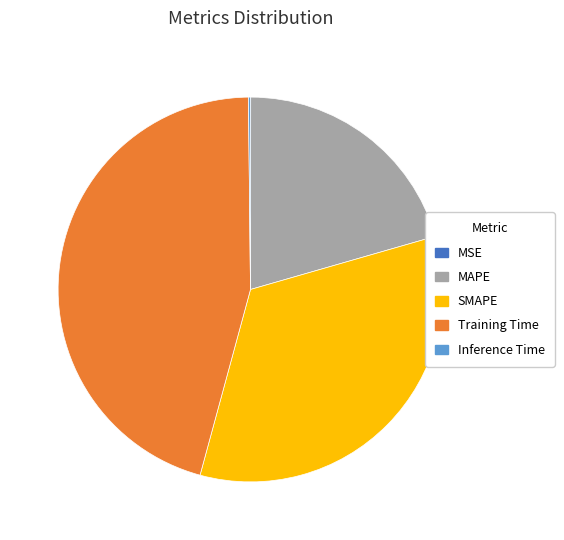

Do Training Time and SMAPE together represent more than half of the pie?

Yes